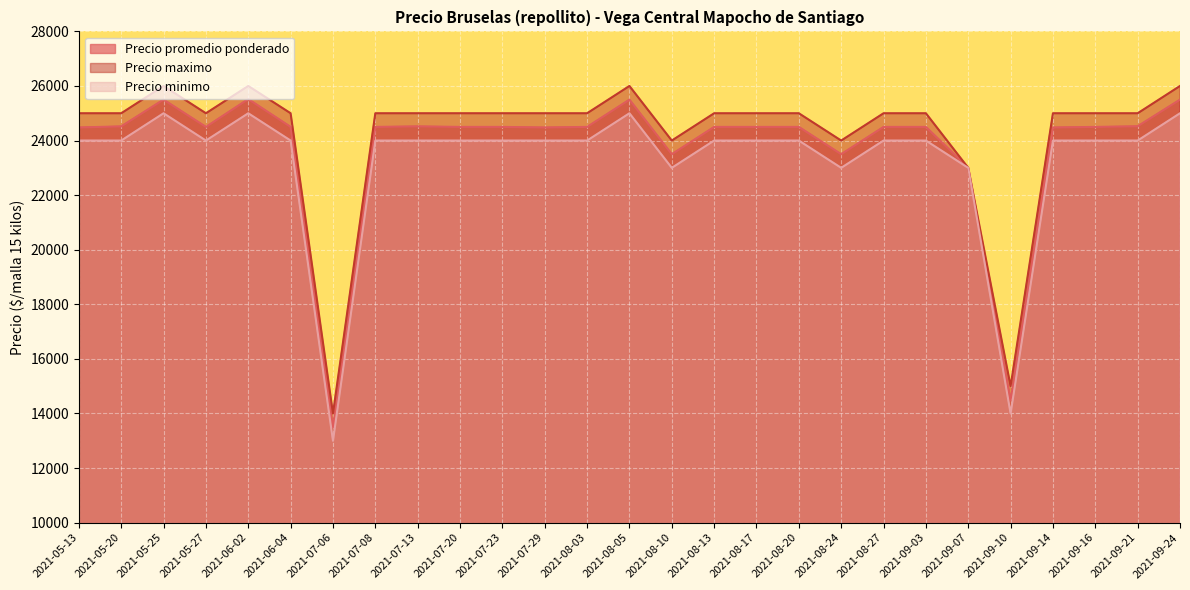

Which series has the largest range (max minus min)?

Precio promedio ponderado